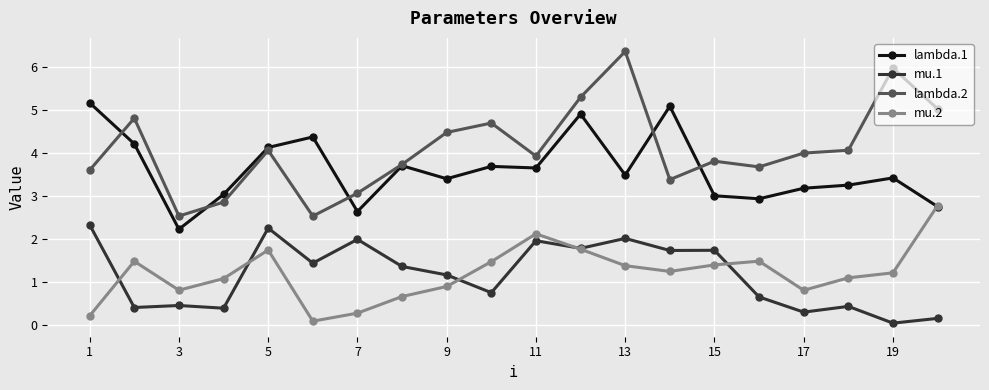

Rank the series by their maximum value, from lowest to highest.

mu.1, mu.2, lambda.1, lambda.2